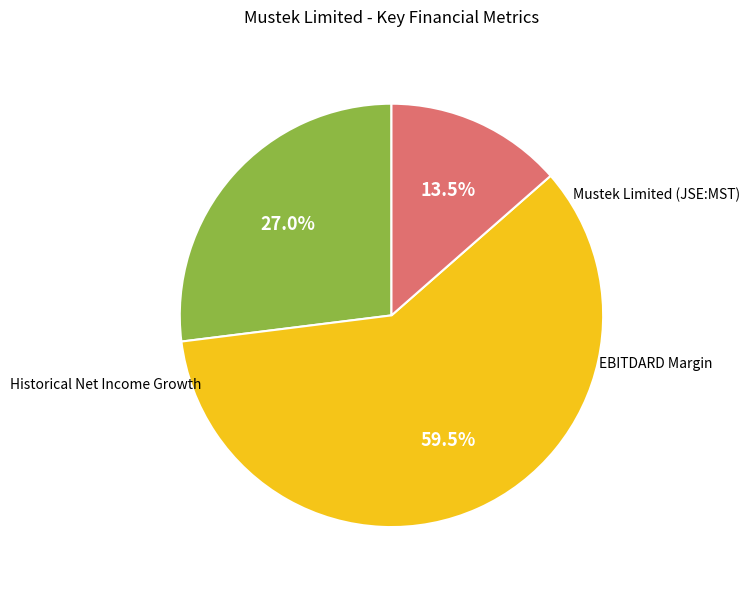

To the nearest percent, what is the difference between the EBITDARD Margin and Historical Net Income Growth slice percentages?

46%